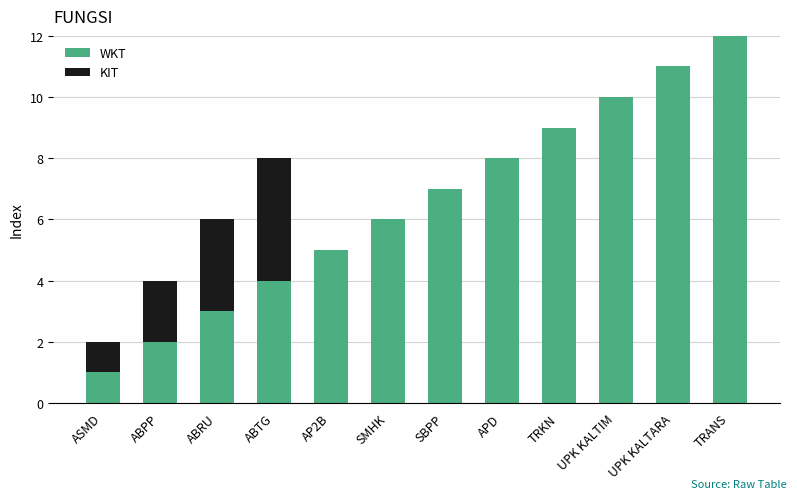

What is the total value across all series at SBPP?

7